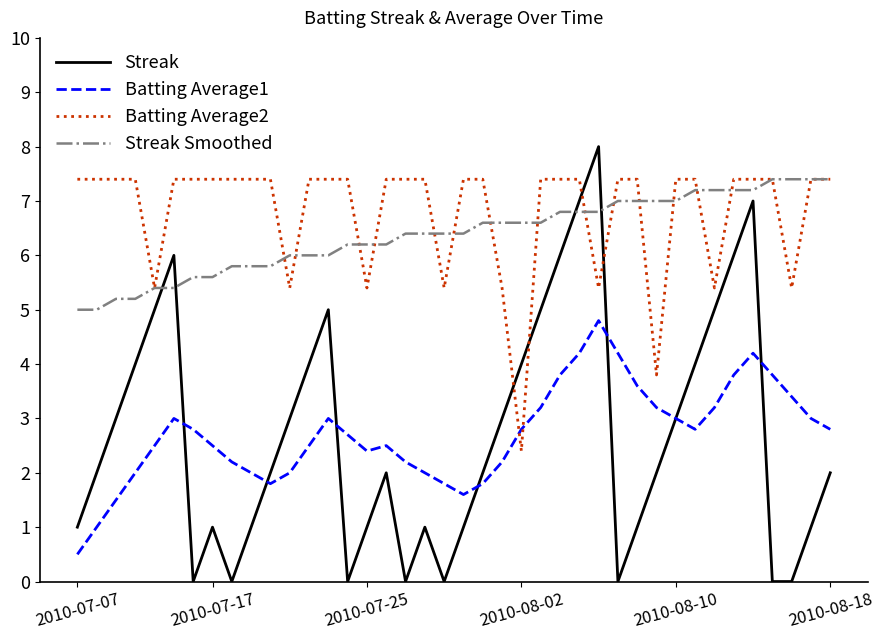

Is this an area chart (filled region under the line)?

No